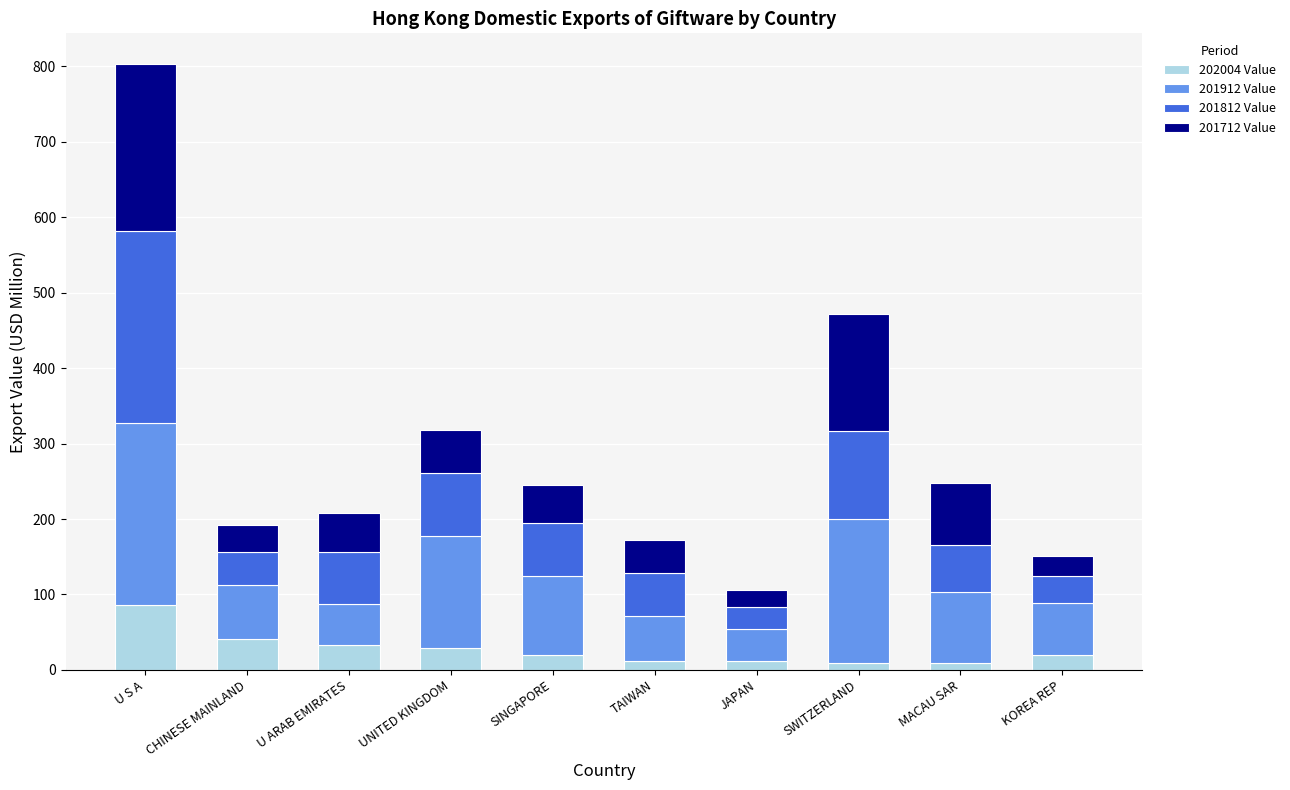

Is it true that 202004 Value equals 40.6 at CHINESE MAINLAND?

True